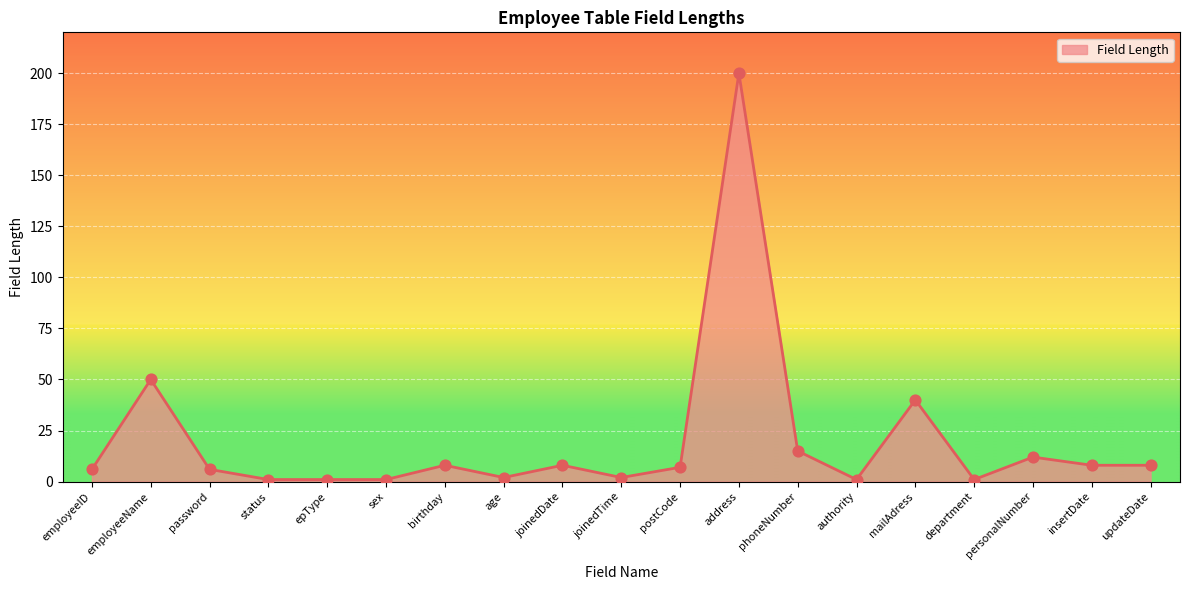

Approximately how many times larger is the value at password compared to age?

3.0